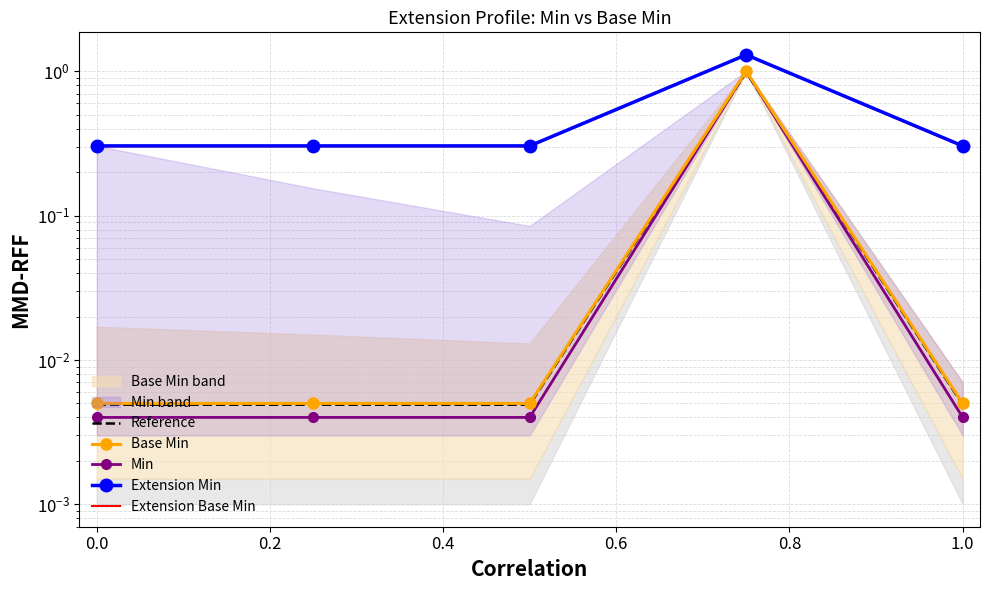

Which series has the largest total across all categories?

Extension Min